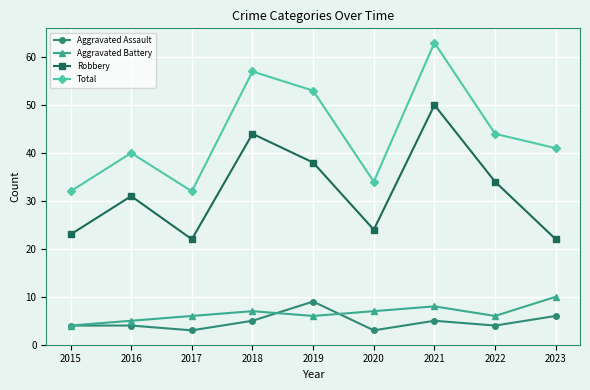

What is the greatest value displayed?

63